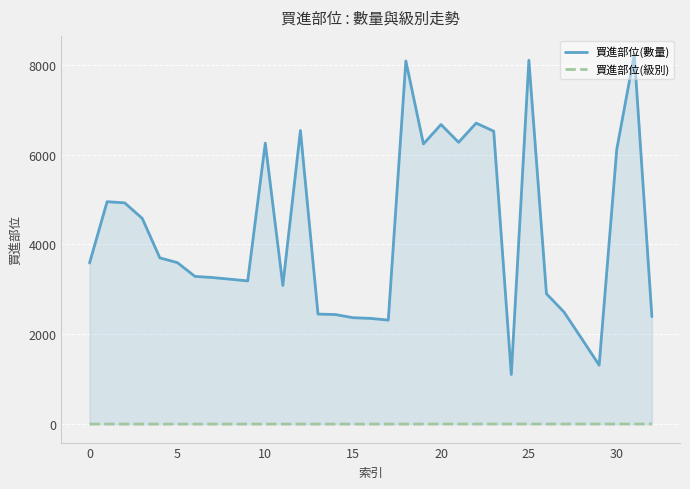

Rank the series by their average value, from highest to lowest.

買進部位(數量), 買進部位(級別)